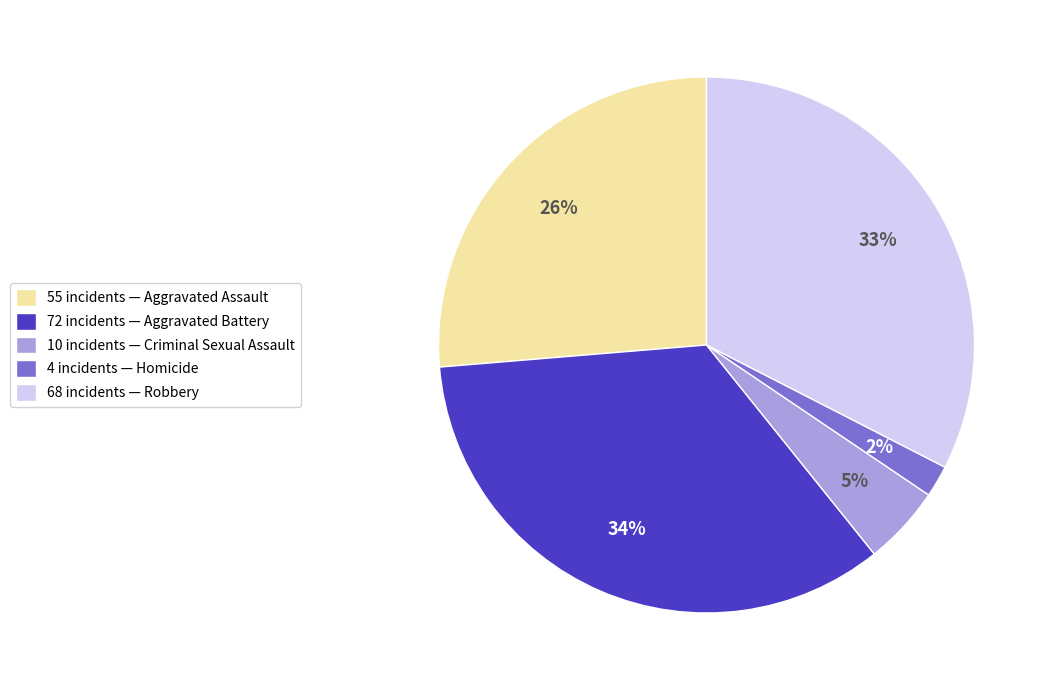

Is there a majority slice in this chart?

No